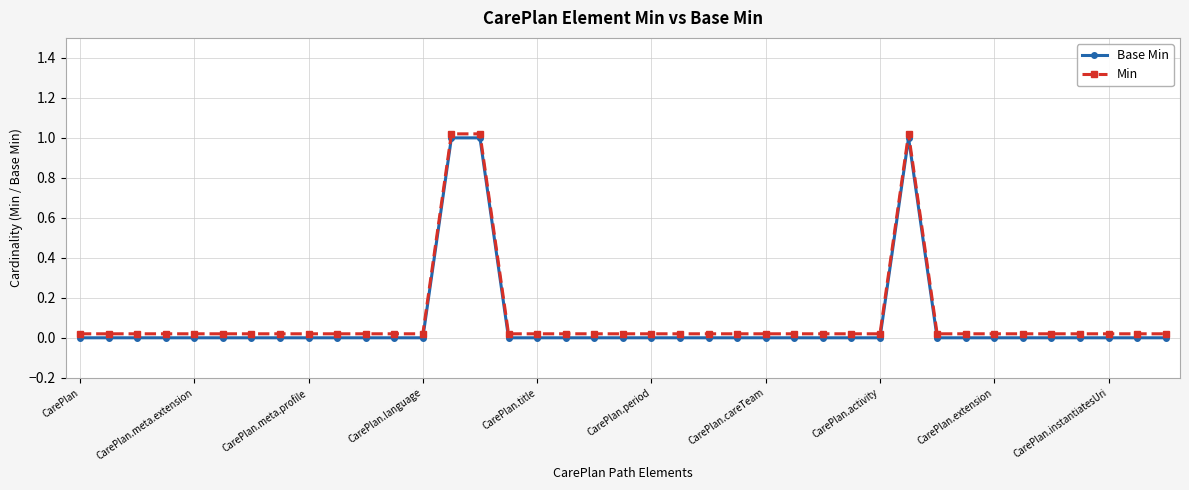

What are all the series names shown in the legend?

Base Min, Min